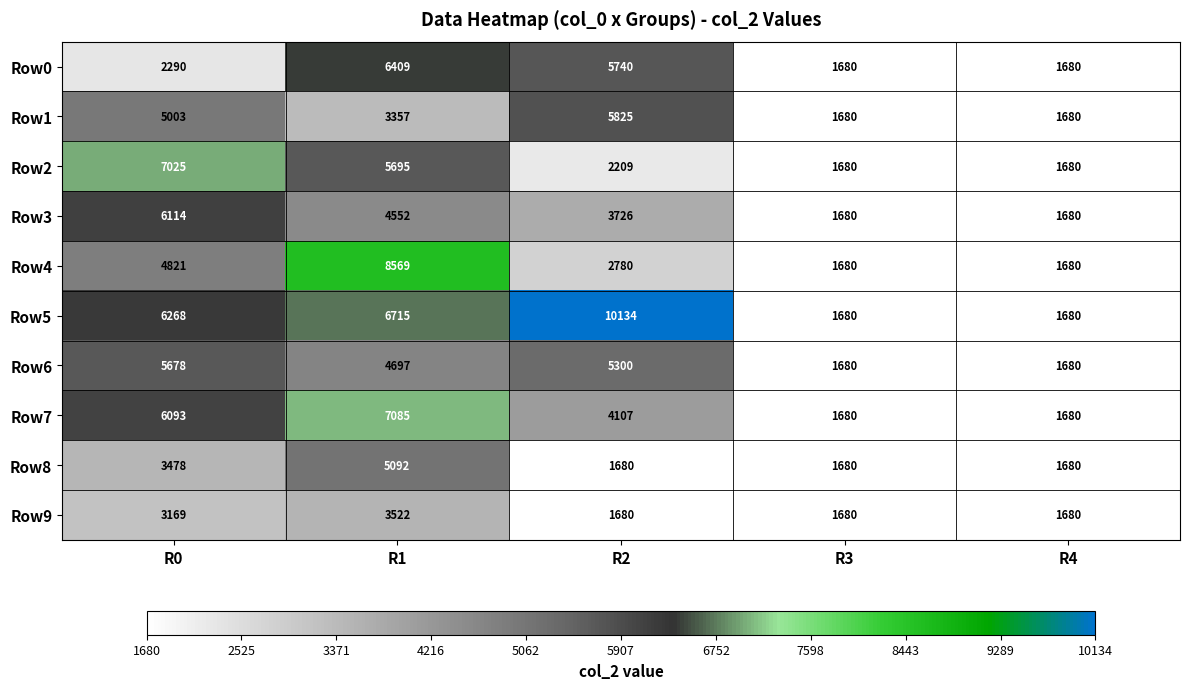

List the series in order of their peak value, highest first.

Row5, Row4, Row7, Row2, Row0, Row3, Row1, Row6, Row8, Row9